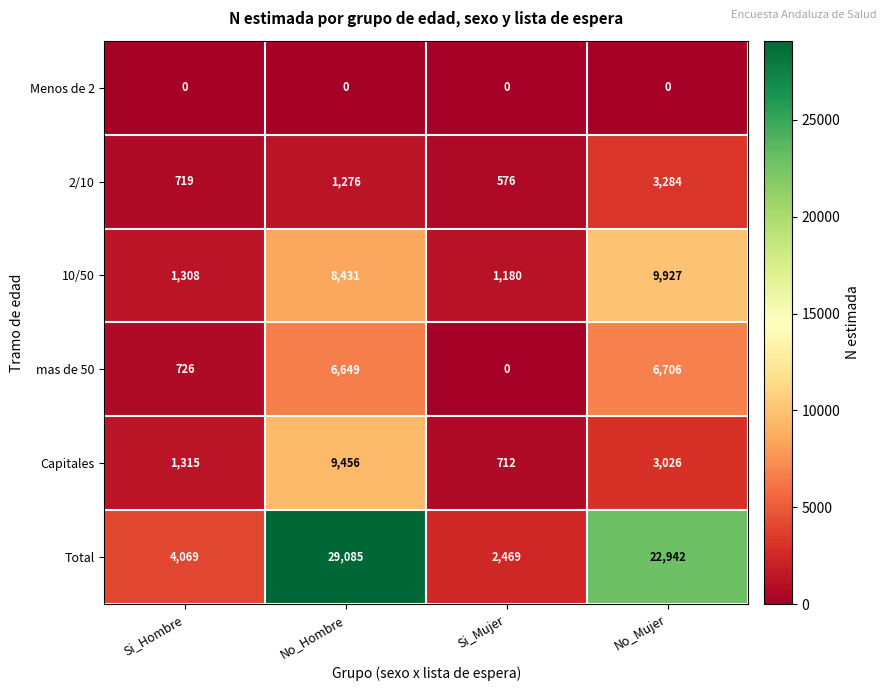

List the labels in order of 2/10 value, largest first.

No_Mujer, No_Hombre, Si_Hombre, Si_Mujer